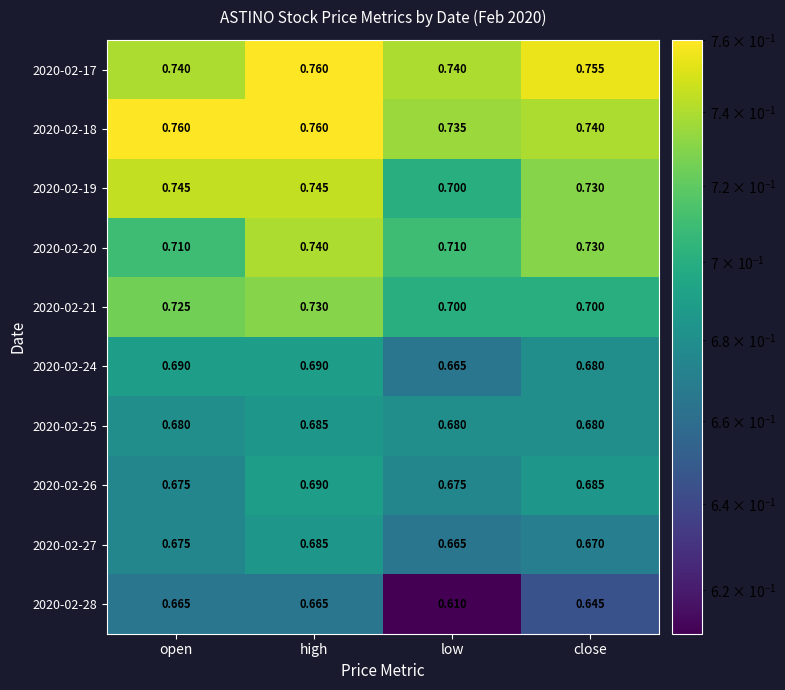

Rank the categories by 2020-02-27 value from highest to lowest.

high, open, close, low